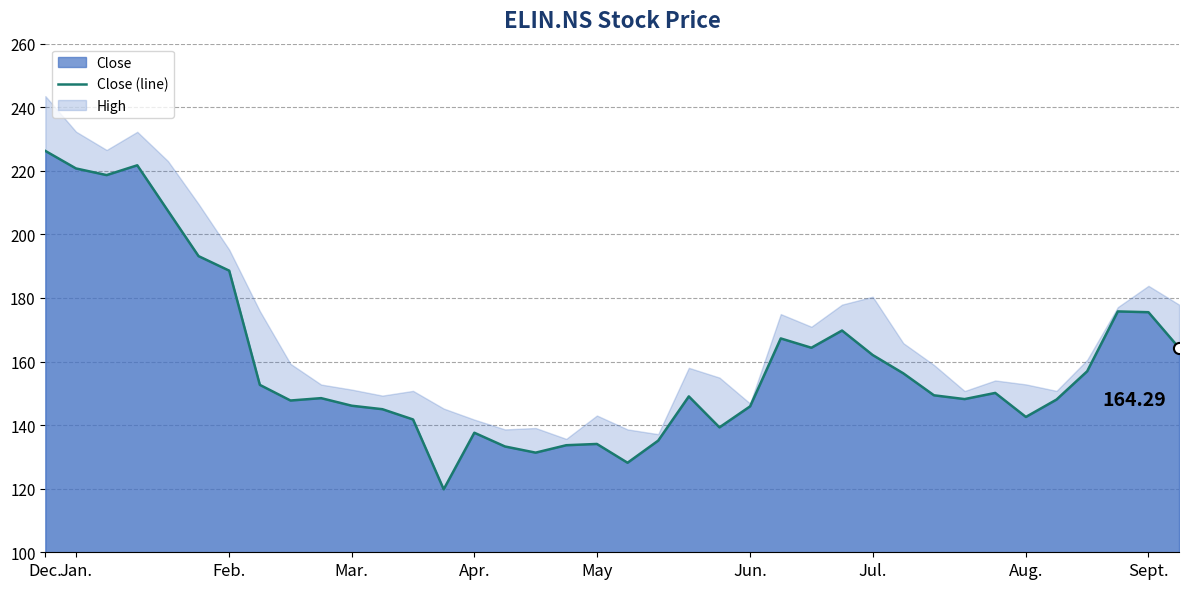

What is the change in value from Apr. to Aug.?

+5.0